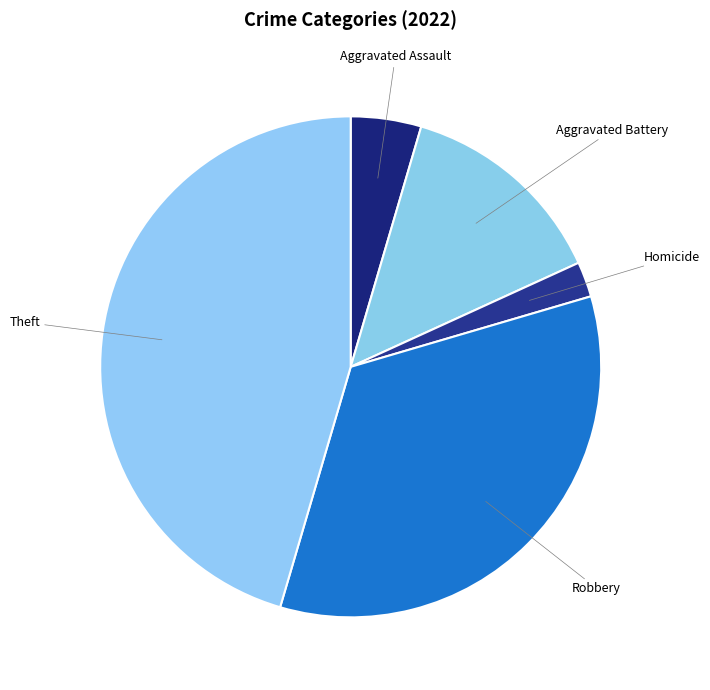

Does any single category account for the majority?

No